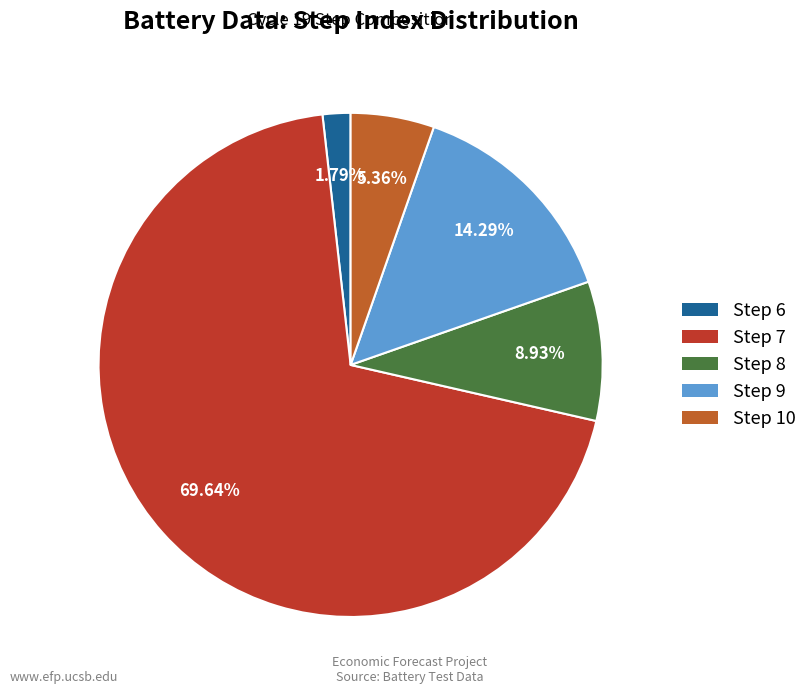

What percentage is the Step 10 slice, to the nearest percent?

5%